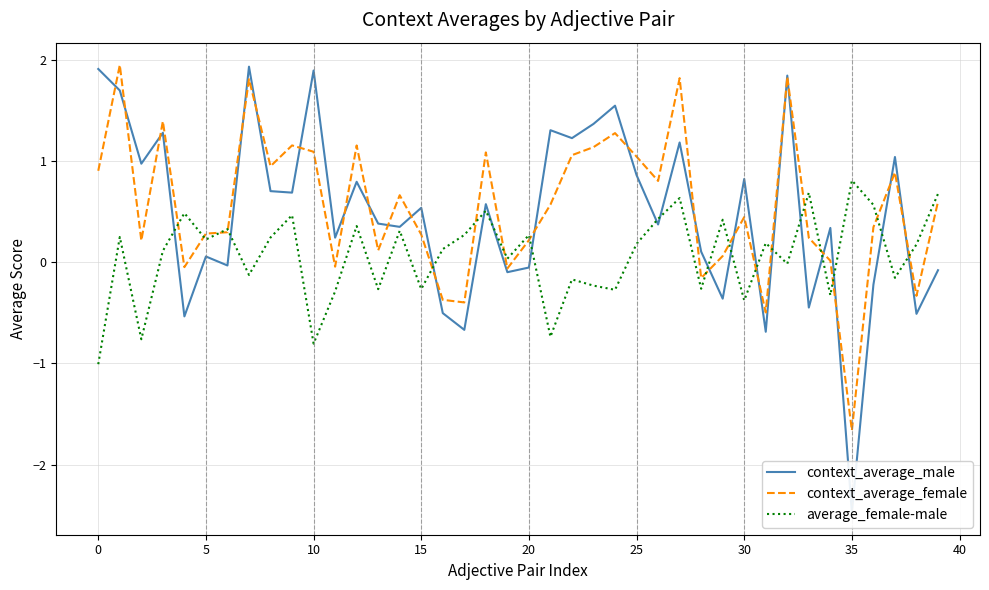

True or false: context_average_male has a value of -0.1 at 29.

False